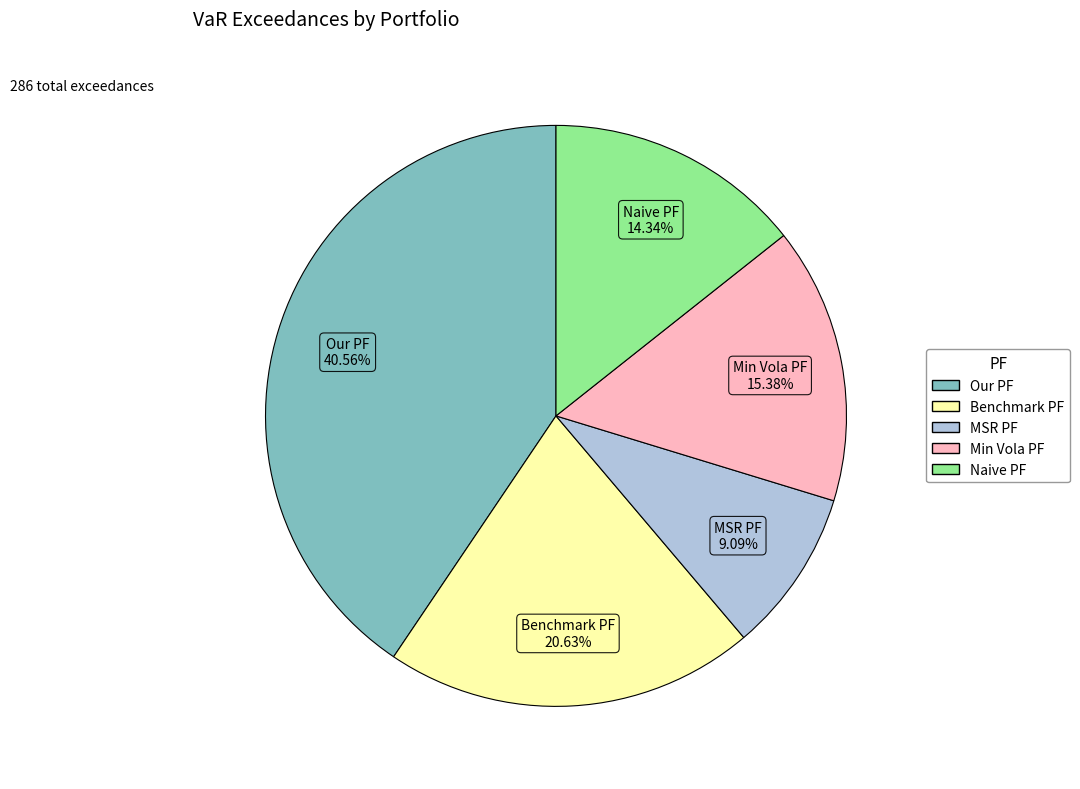

To the nearest percent, what is the difference between the largest and smallest slice percentages?

31%